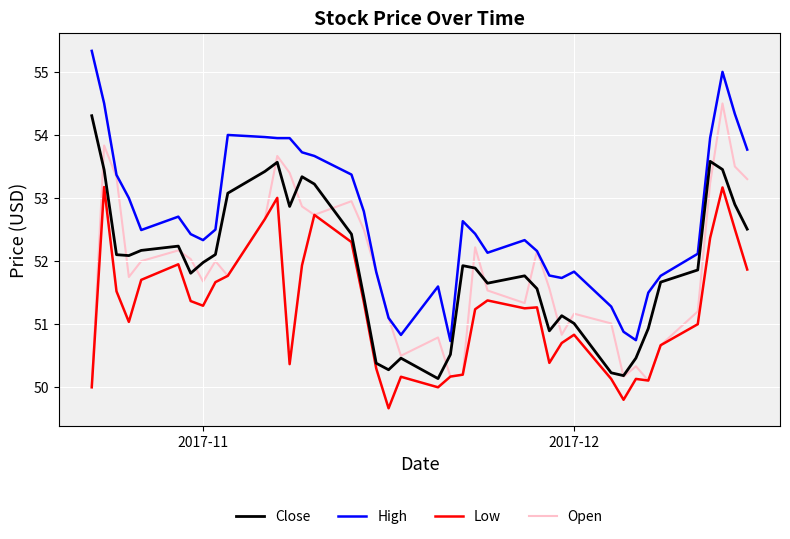

True or false: Low and High cross at least once.

False